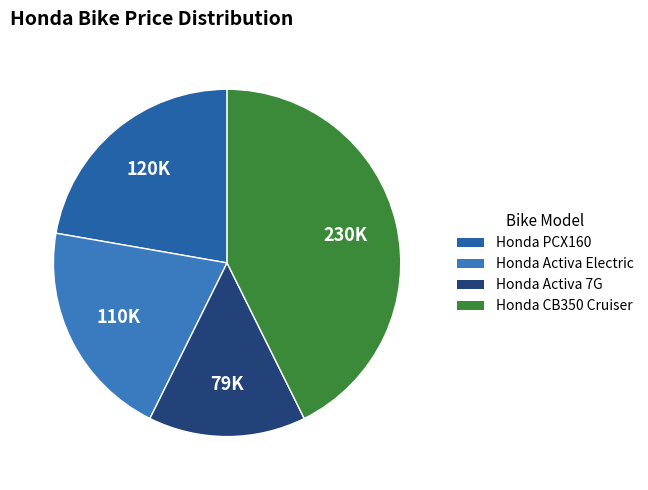

Combined, do Honda Activa Electric and Honda CB350 Cruiser account for over 50%?

Yes